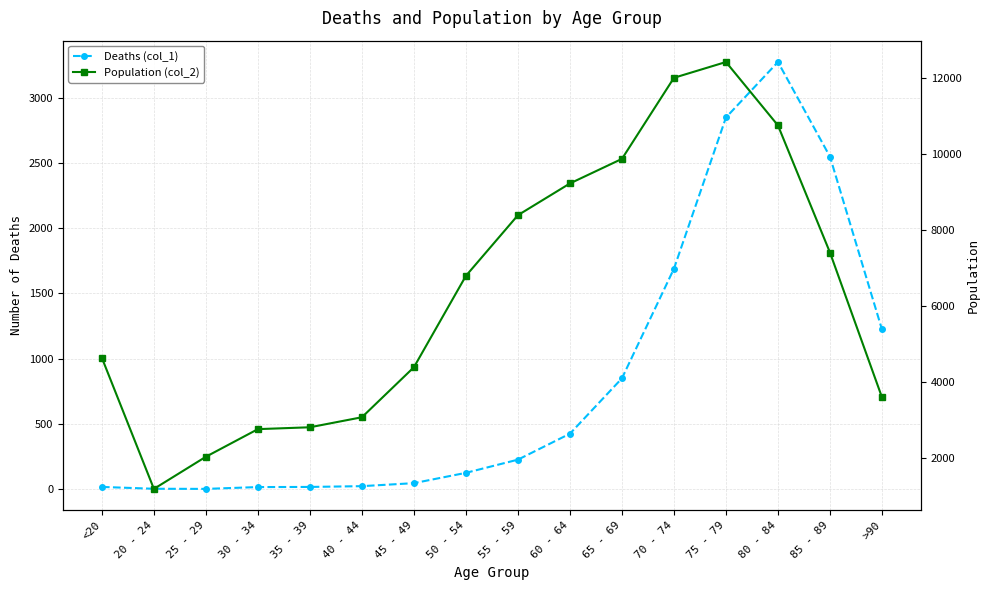

How many interior local valleys does the Deaths (col_1) series have?

1